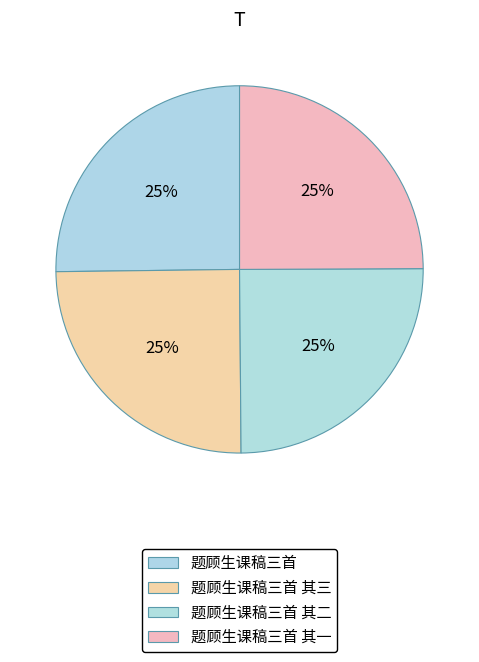

What is the smallest slice in the pie chart?

题顾生课稿三首 其一